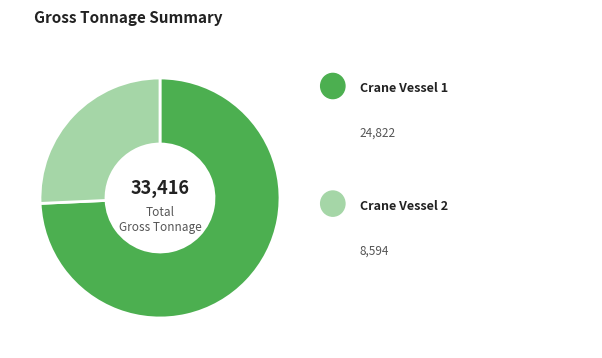

Is there any slice that represents more than half of the pie?

Yes